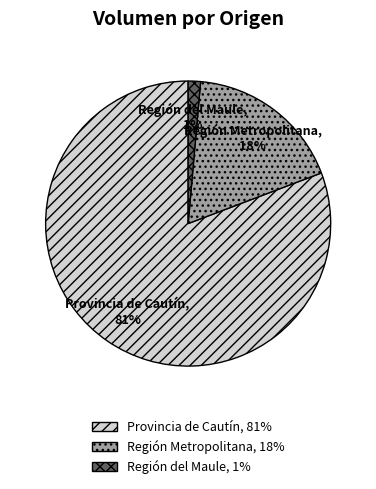

Combined, do Provincia de Cautín and Región Metropolitana account for over 50%?

Yes